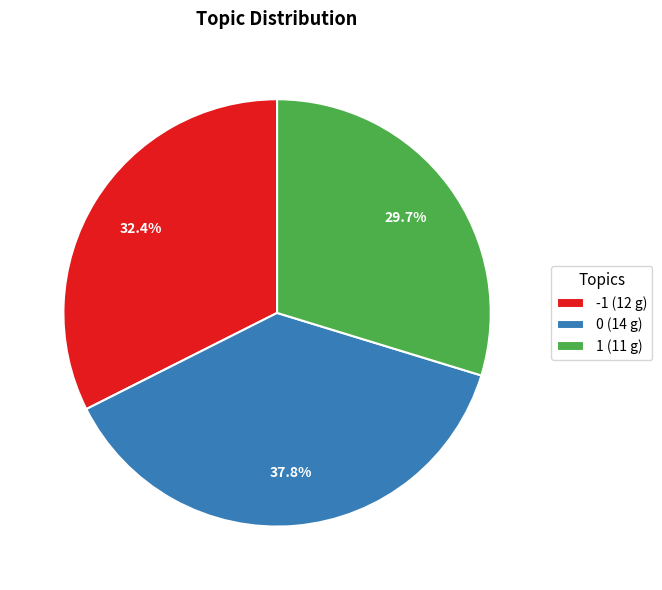

Is there a majority slice in this chart?

No